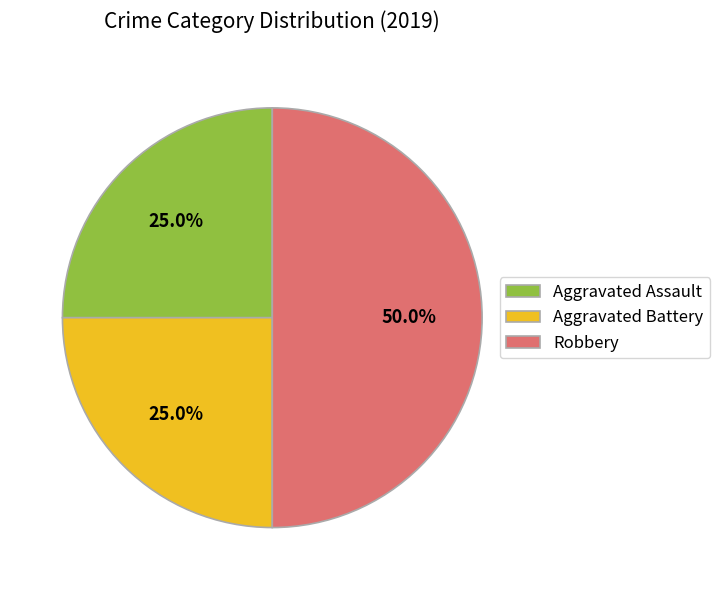

To the nearest percent, what is the combined percentage of Robbery and Aggravated Assault?

75%